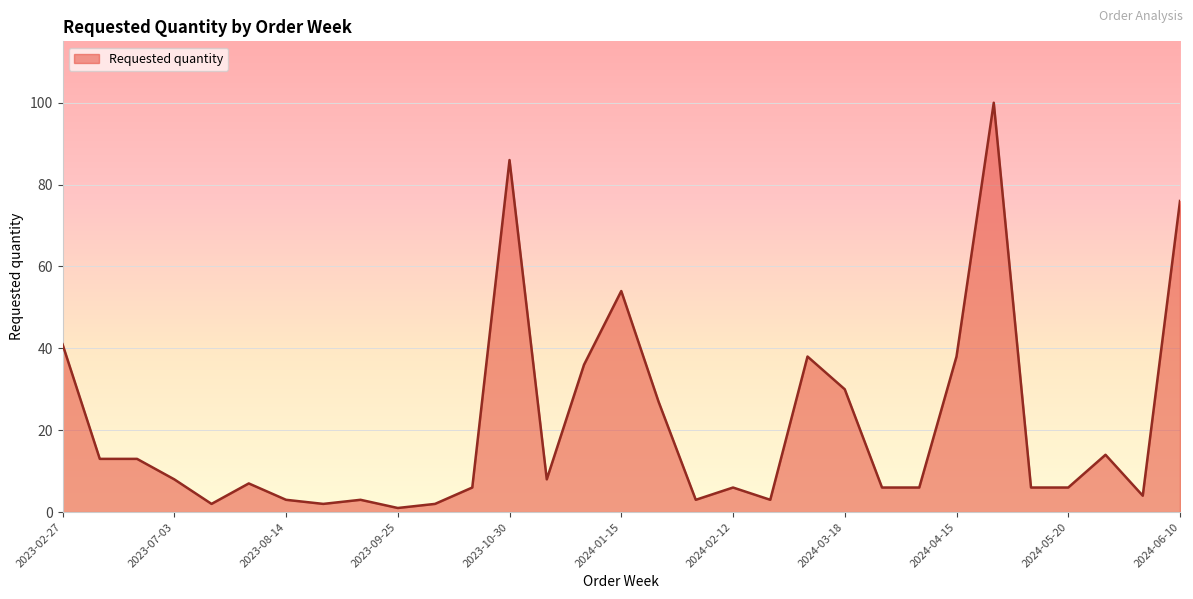

What is the greatest value displayed?

100